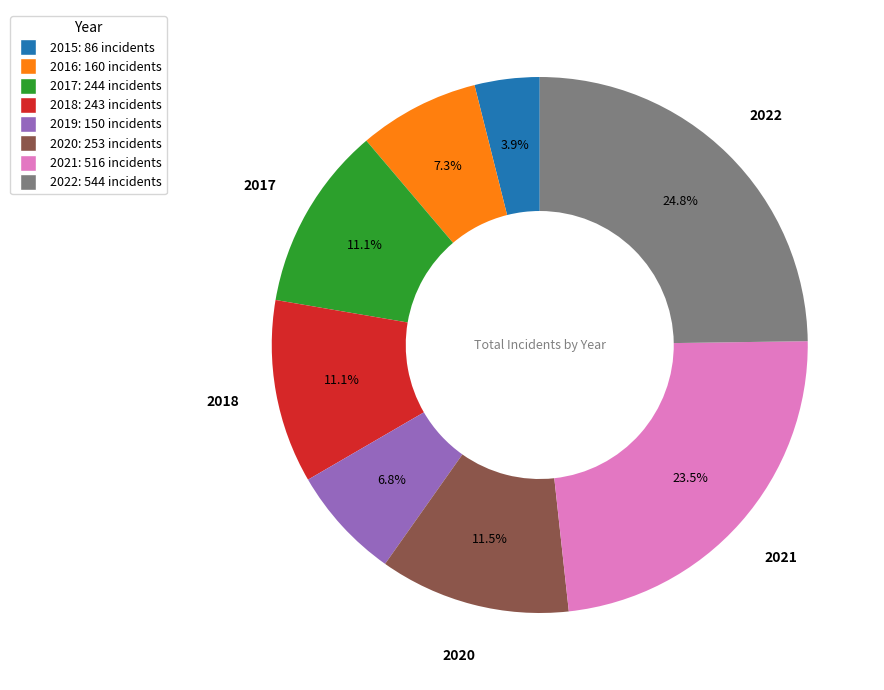

Is there any slice that represents more than half of the pie?

No